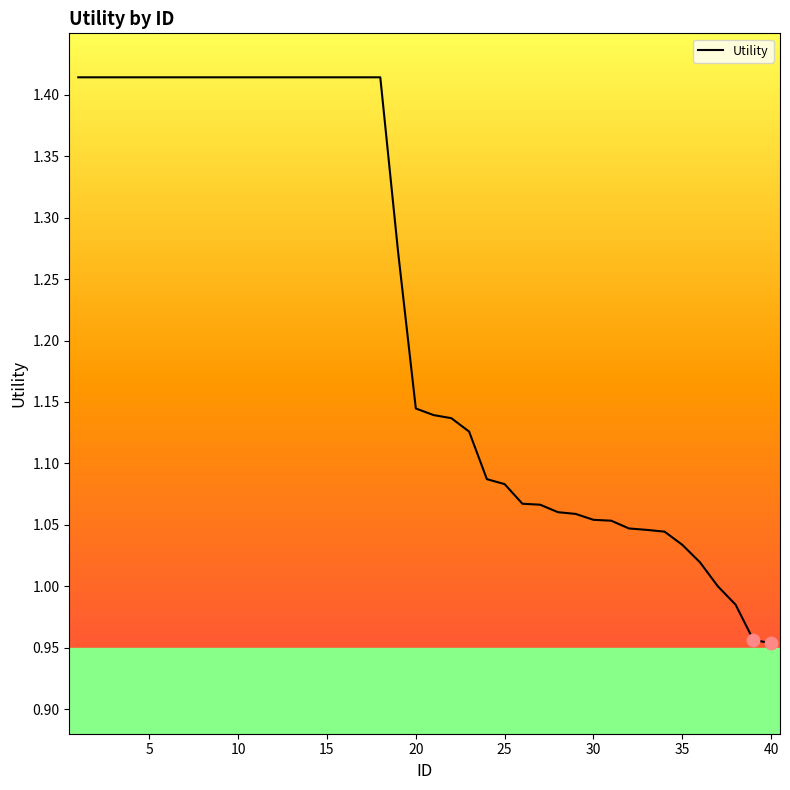

What is the difference between the maximum and minimum values?

0.5